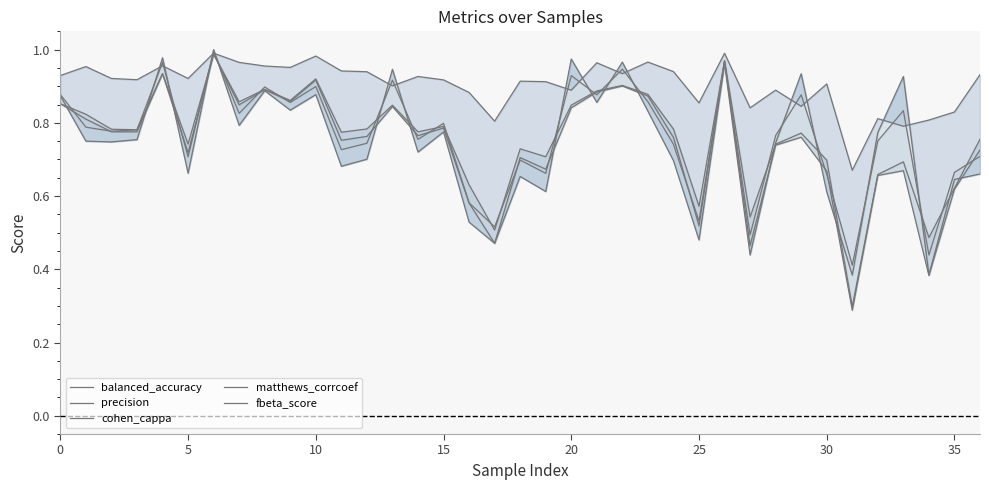

How many distinct data groups are displayed?

5